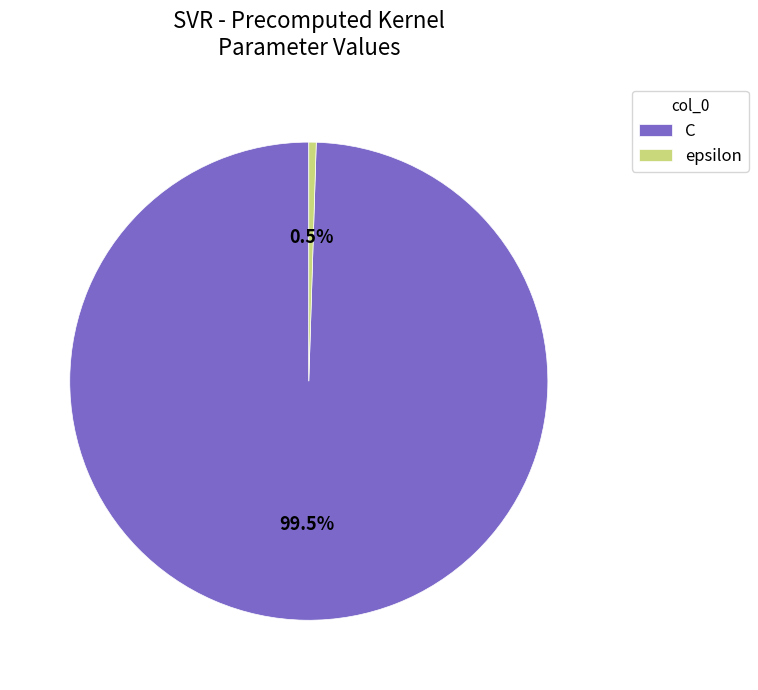

Combined, what portion of the pie is C and epsilon?

100.0%